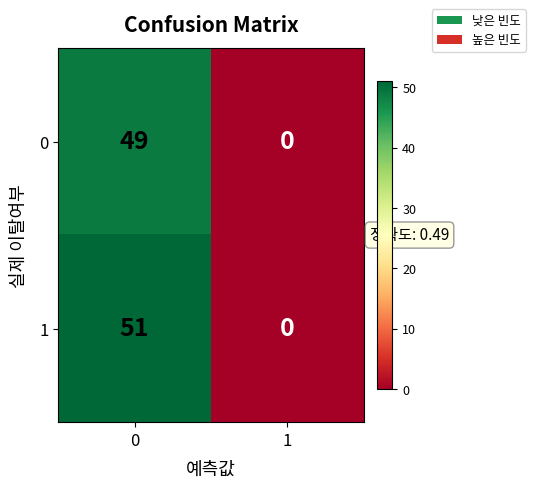

What is the difference between the 0 values at 0 and 1?

49